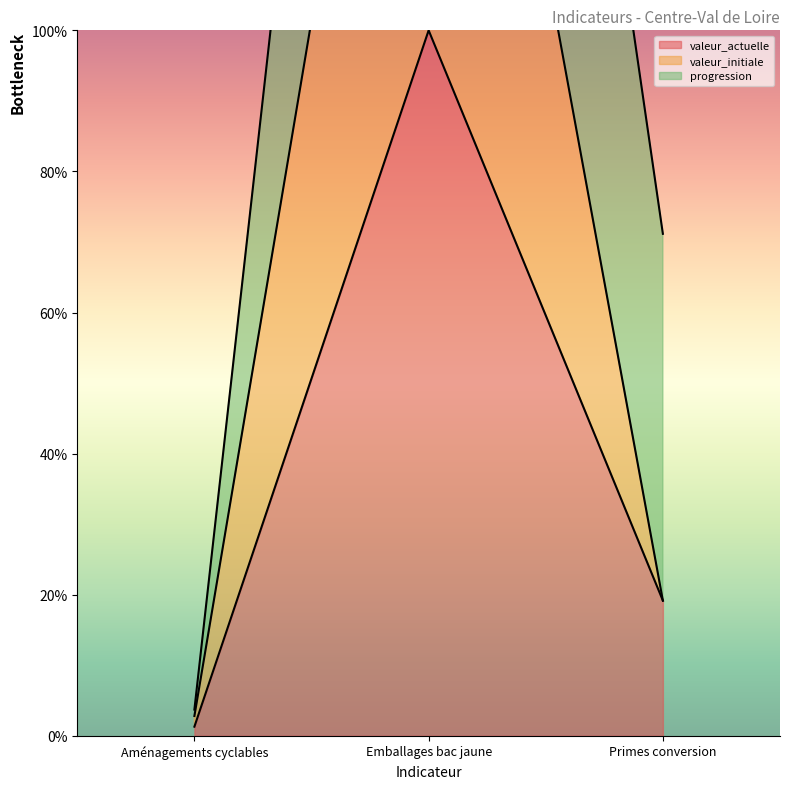

At which label is valeur_initiale closest to 101?

Primes conversion